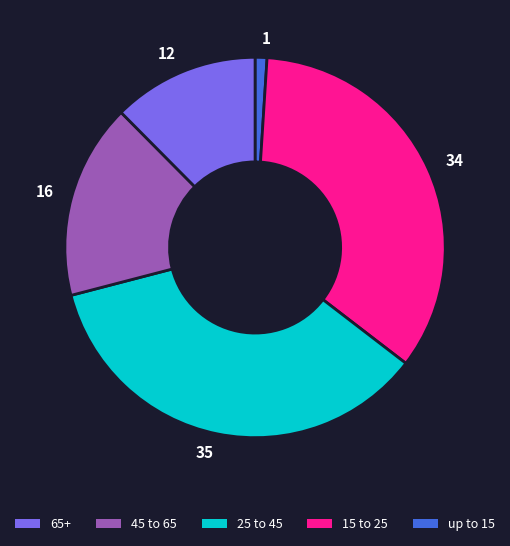

Does any single category account for the majority?

No